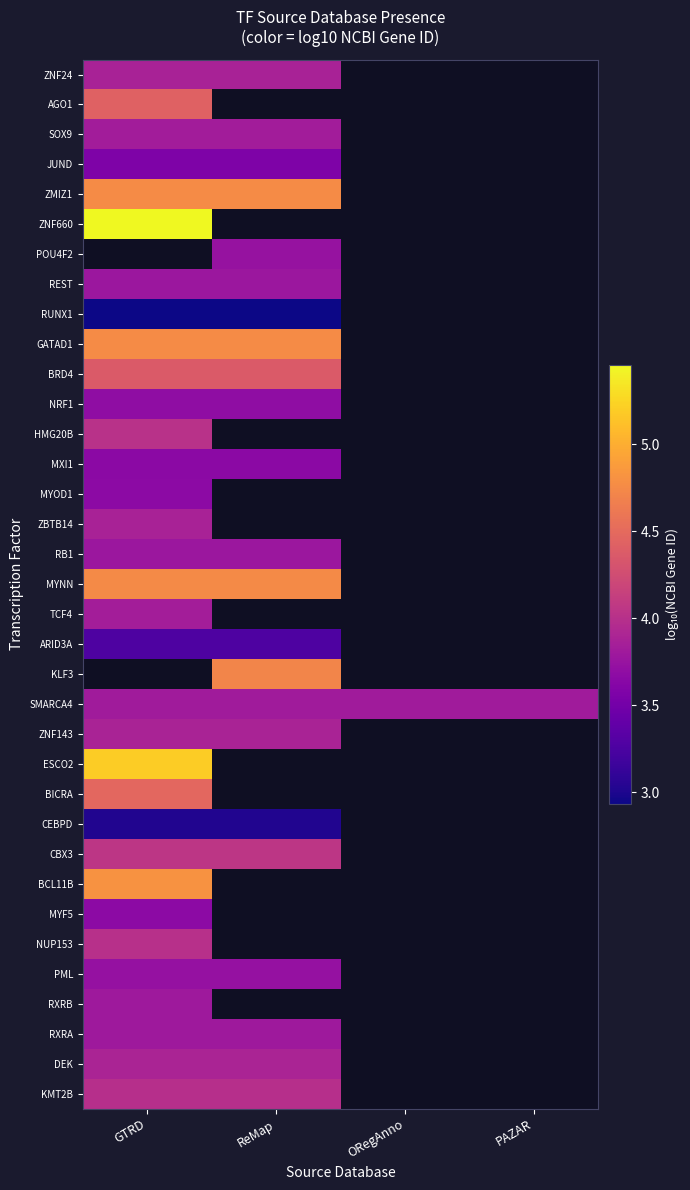

At which label is KMT2B closest to 3?

GTRD